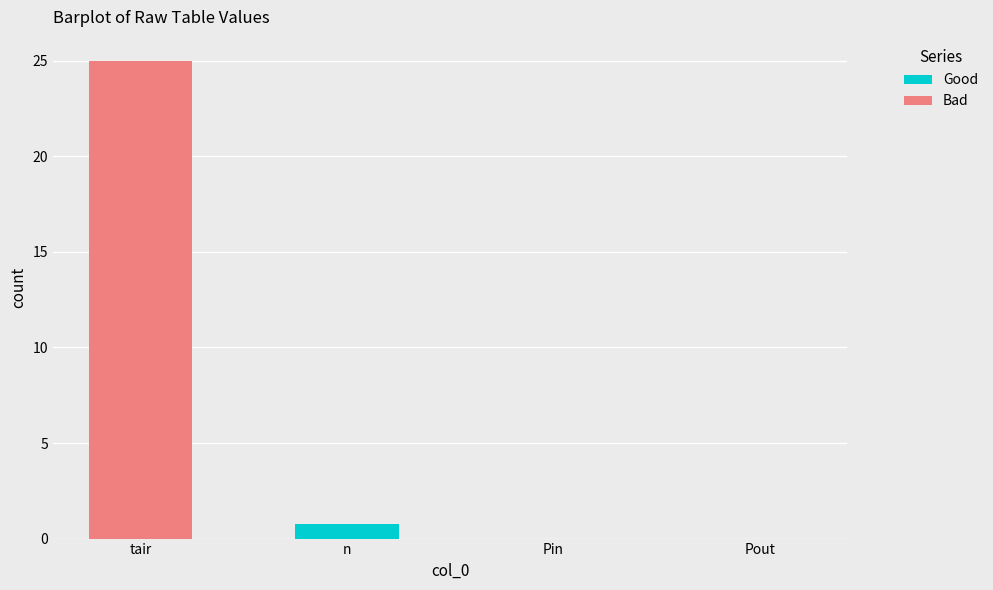

Is it true that Good equals 0.0 at Pin?

True